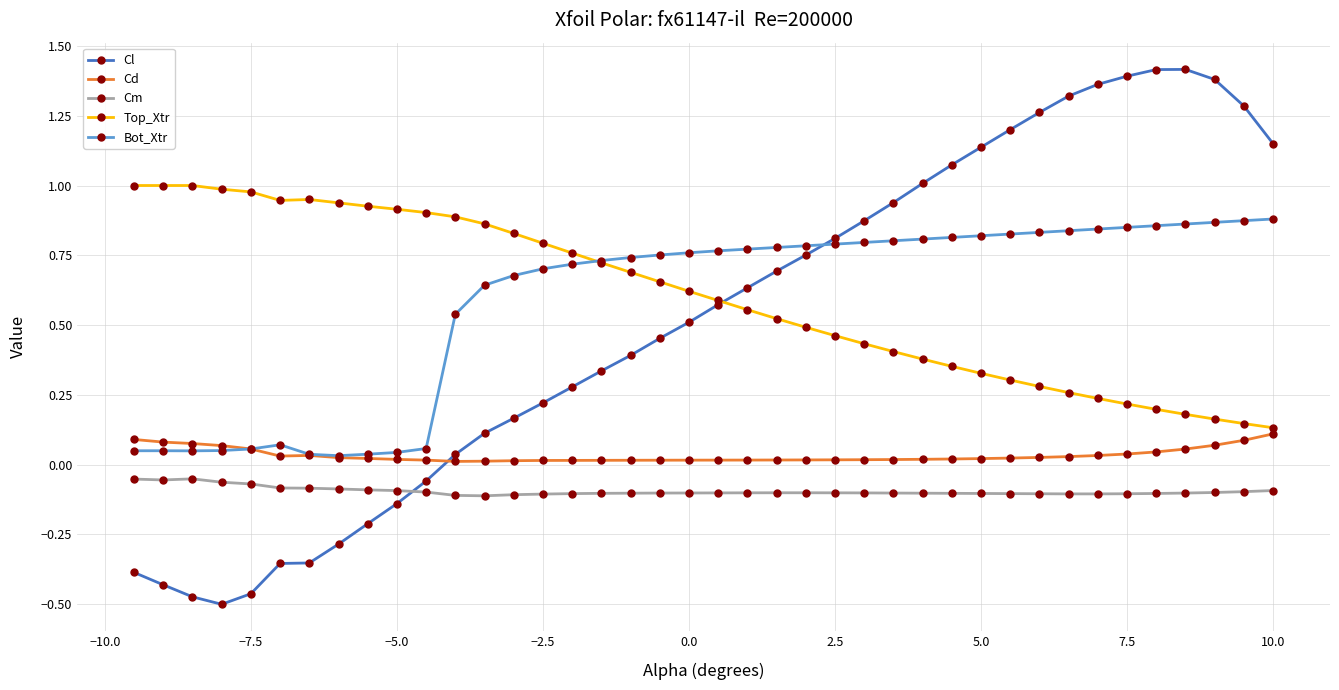

Which series has the widest spread of values?

Cl